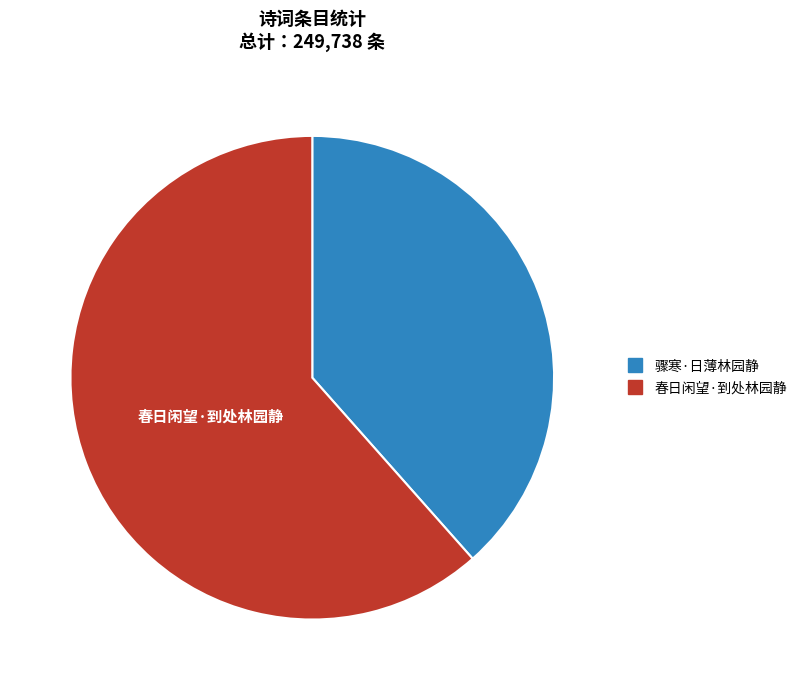

Which slice is the largest?

春日闲望·到处林园静